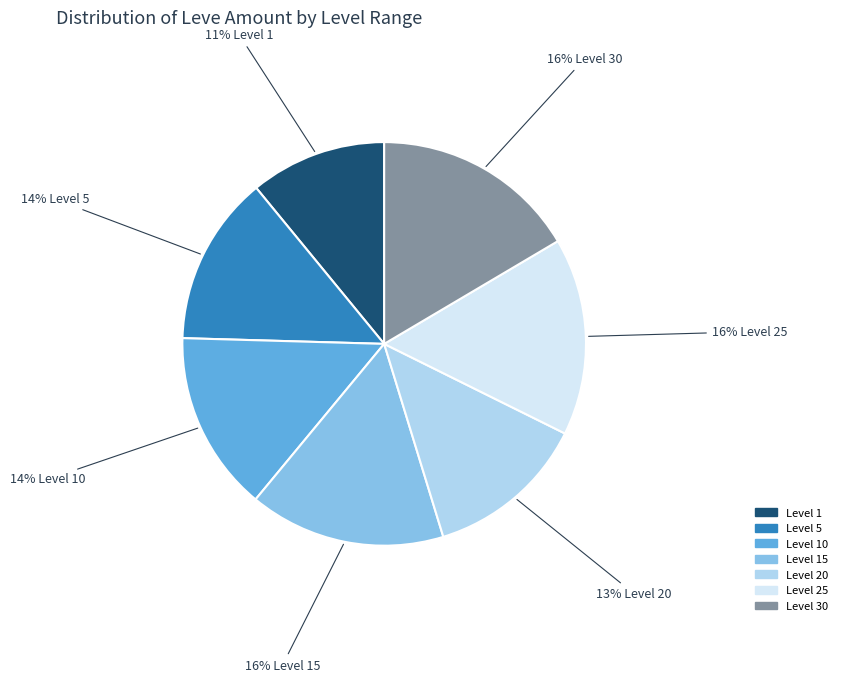

To the nearest percent, what is the average slice percentage?

14%